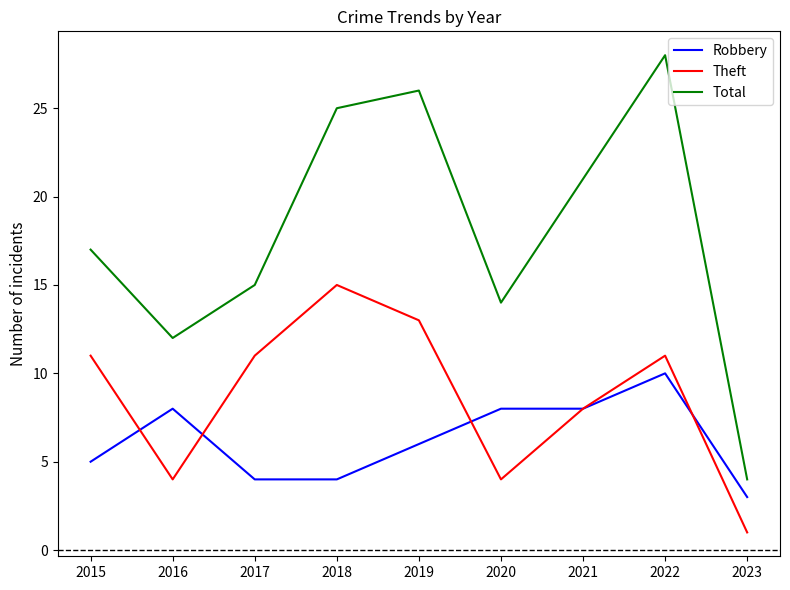

What is the difference between the maximum and minimum values in the Theft series?

14